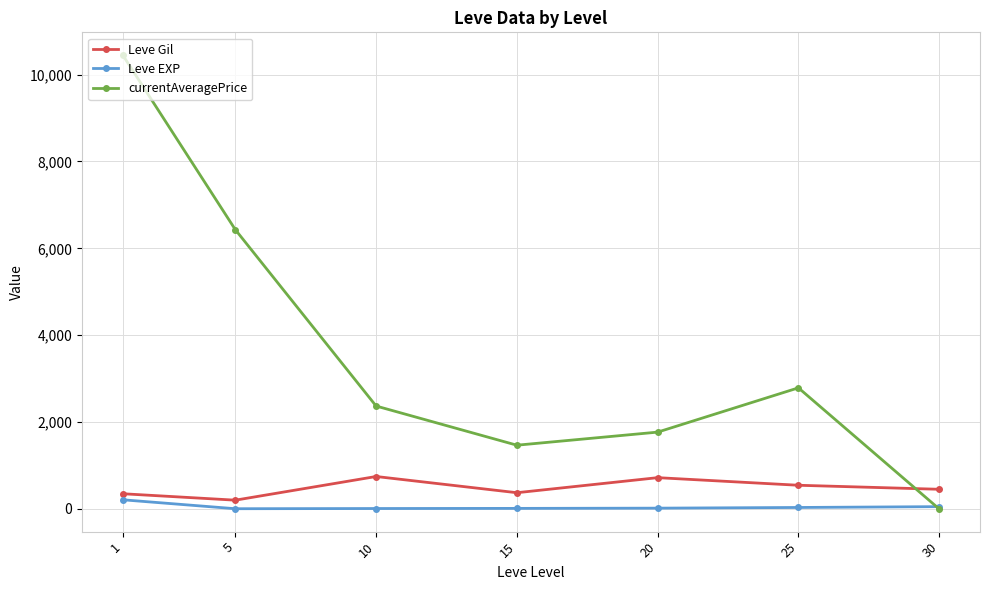

At which label is Leve EXP closest to 107?

30